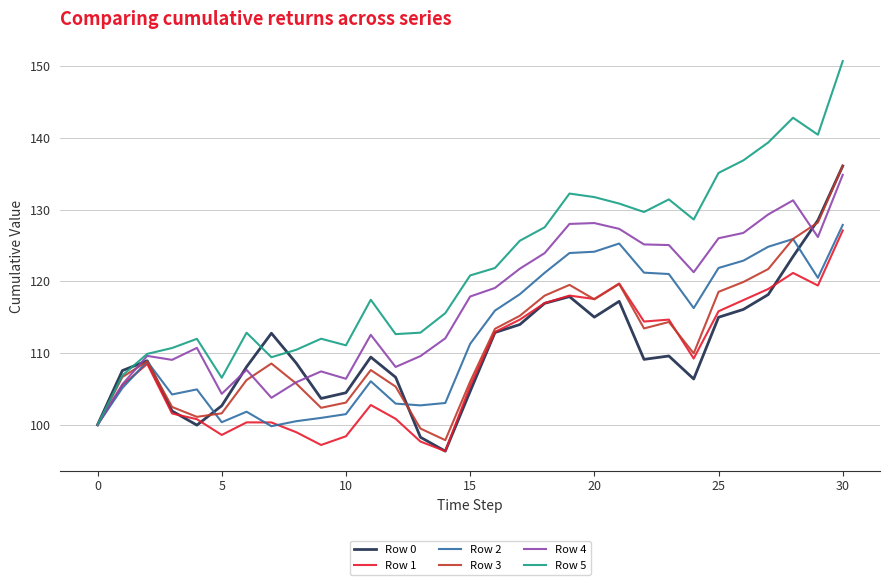

What is the sum of all Row 5 values?

3786.2